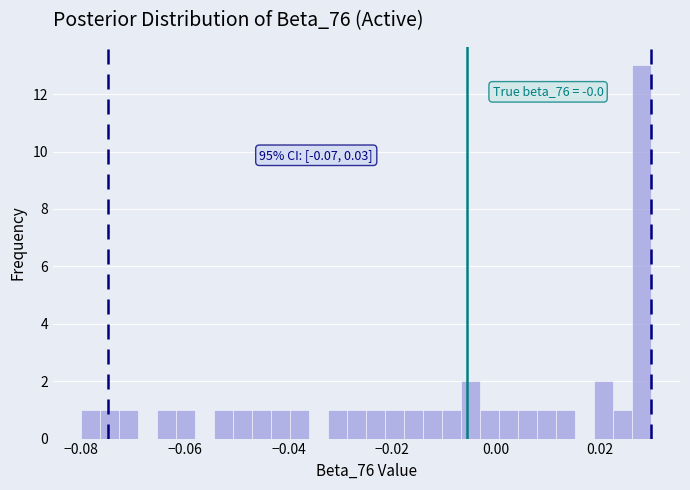

Read against the x-axis, roughly where is the centre of the tallest bar?

0.028